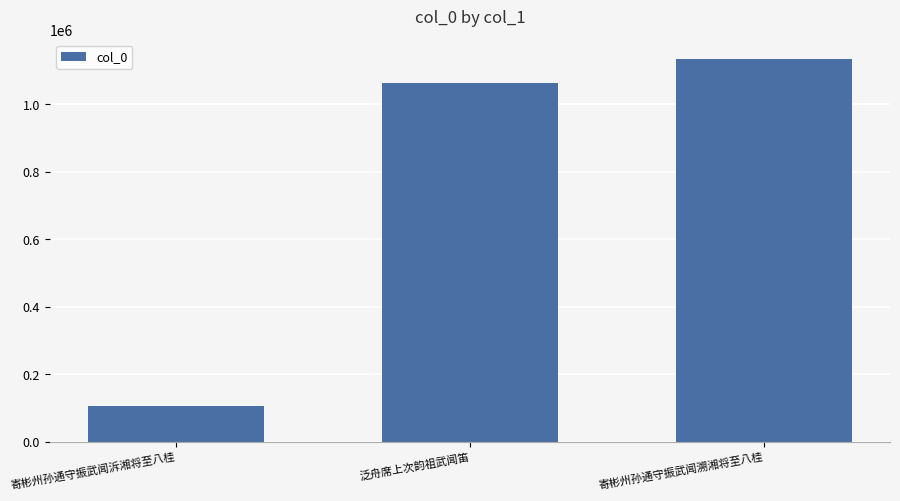

True or false: the data shows 106913 at 寄彬州孙通守振武闻泝湘将至八桂.

True